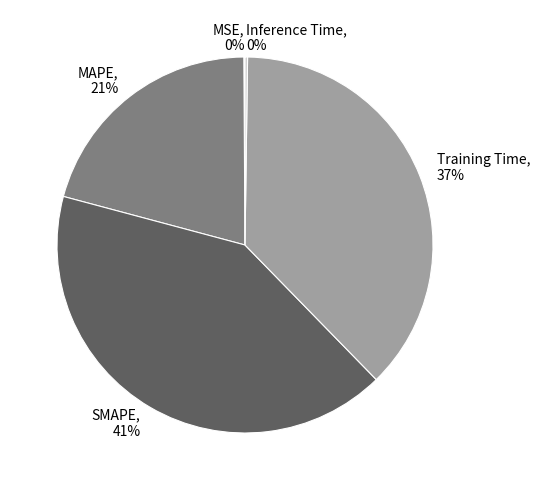

Is it true that MAPE is 21% of the pie?

True